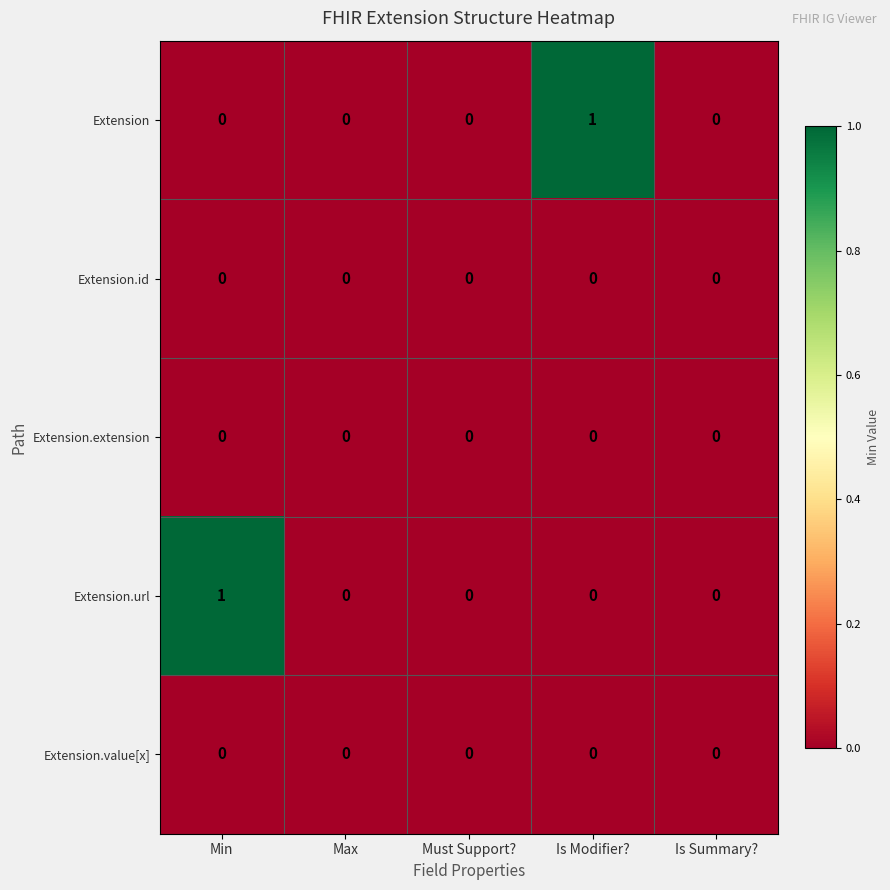

Which category has the highest value in the Extension series?

Is Modifier?